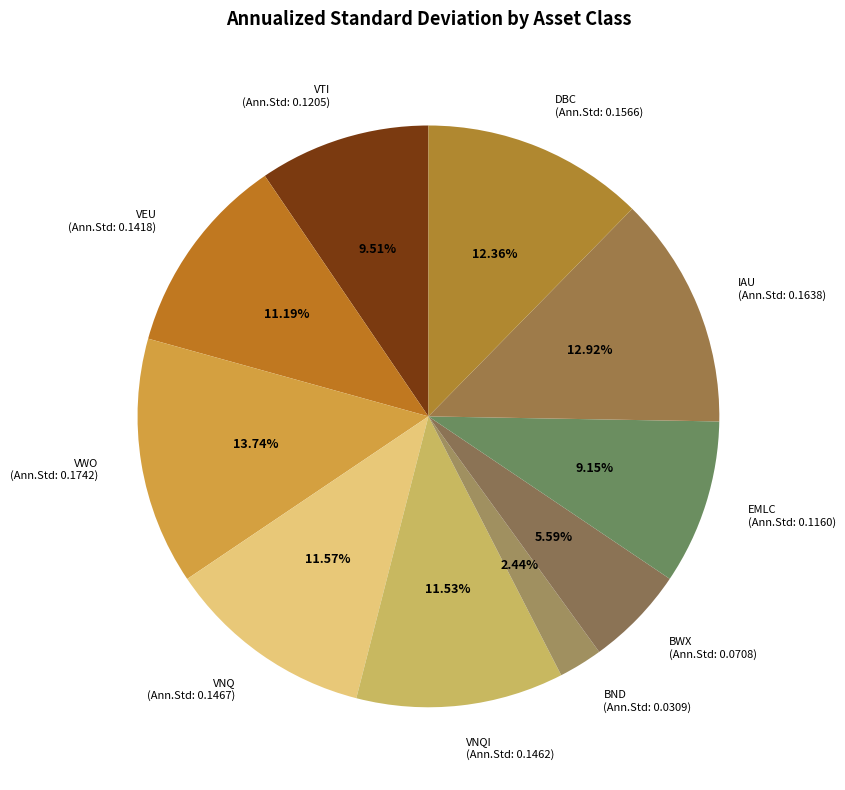

Combined, do VNQ (Ann.Std: 0.1467) and BND (Ann.Std: 0.0309) account for over 50%?

No